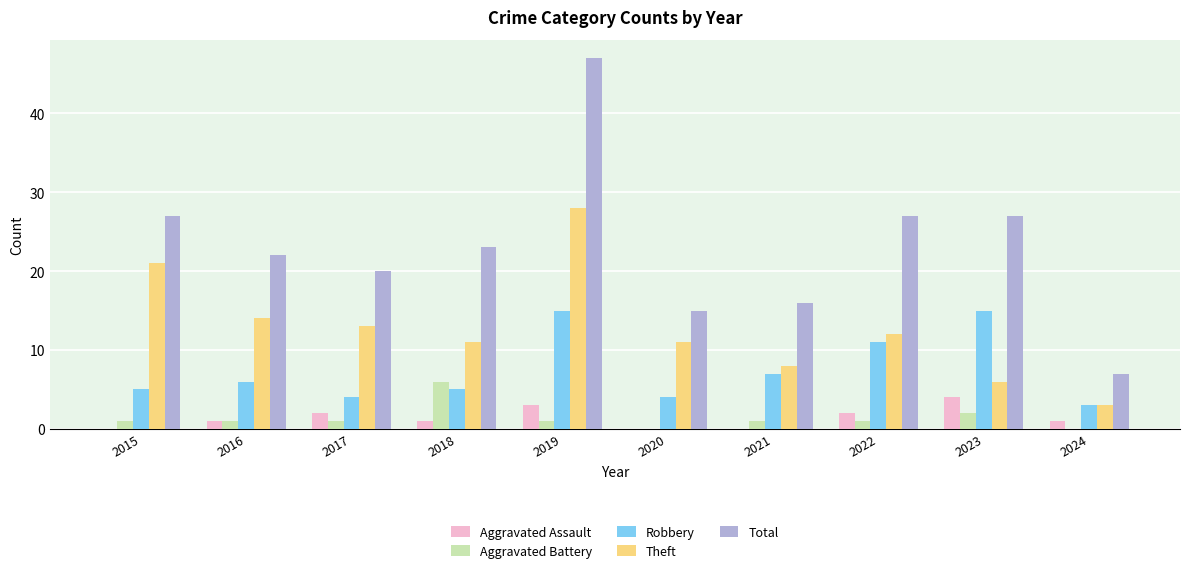

Is it true that Aggravated Battery equals -4 at 2020?

False